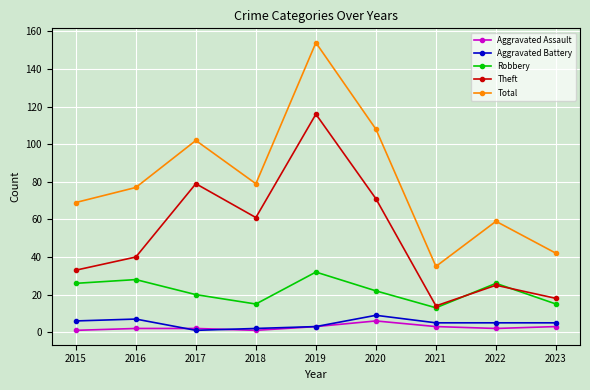

How many interior local valleys does the Robbery series have?

2